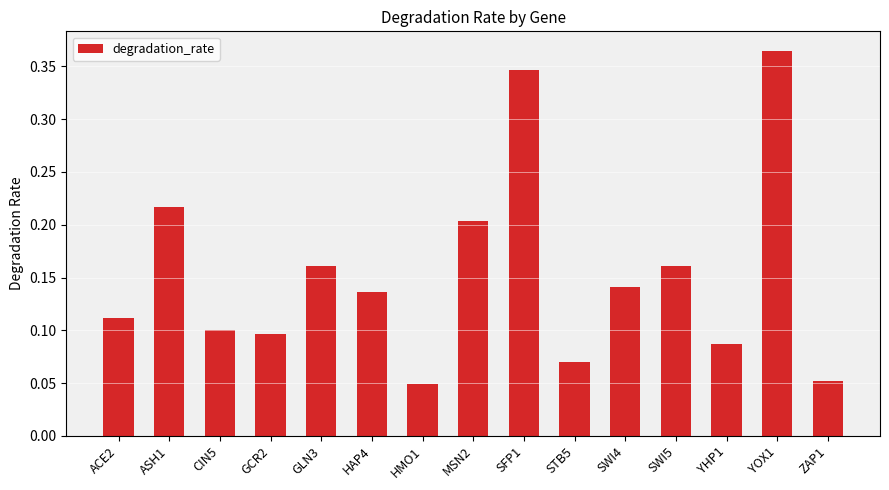

What is the sum of all values?

2.3